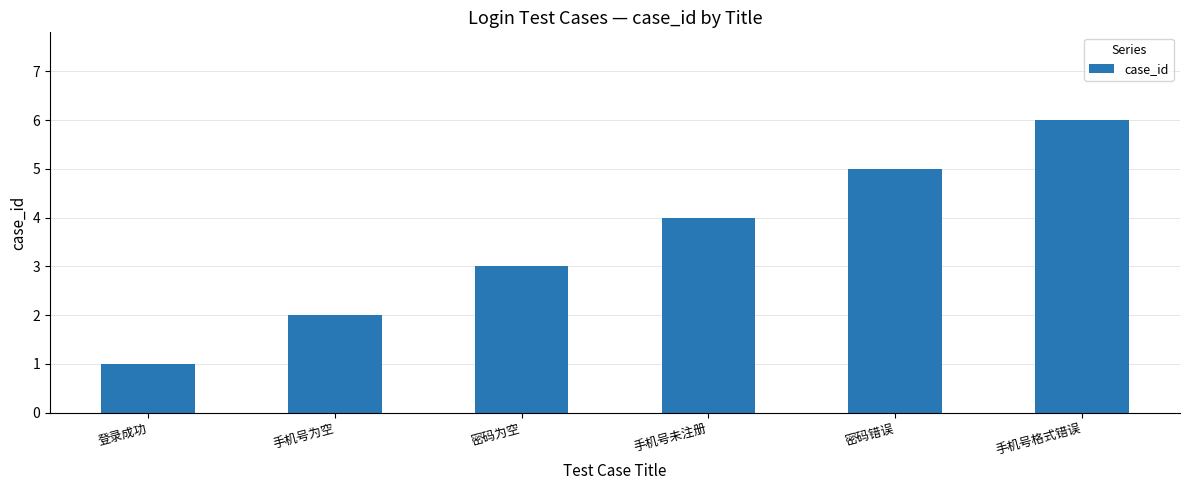

What is the value of the 6th bar from the left?

6